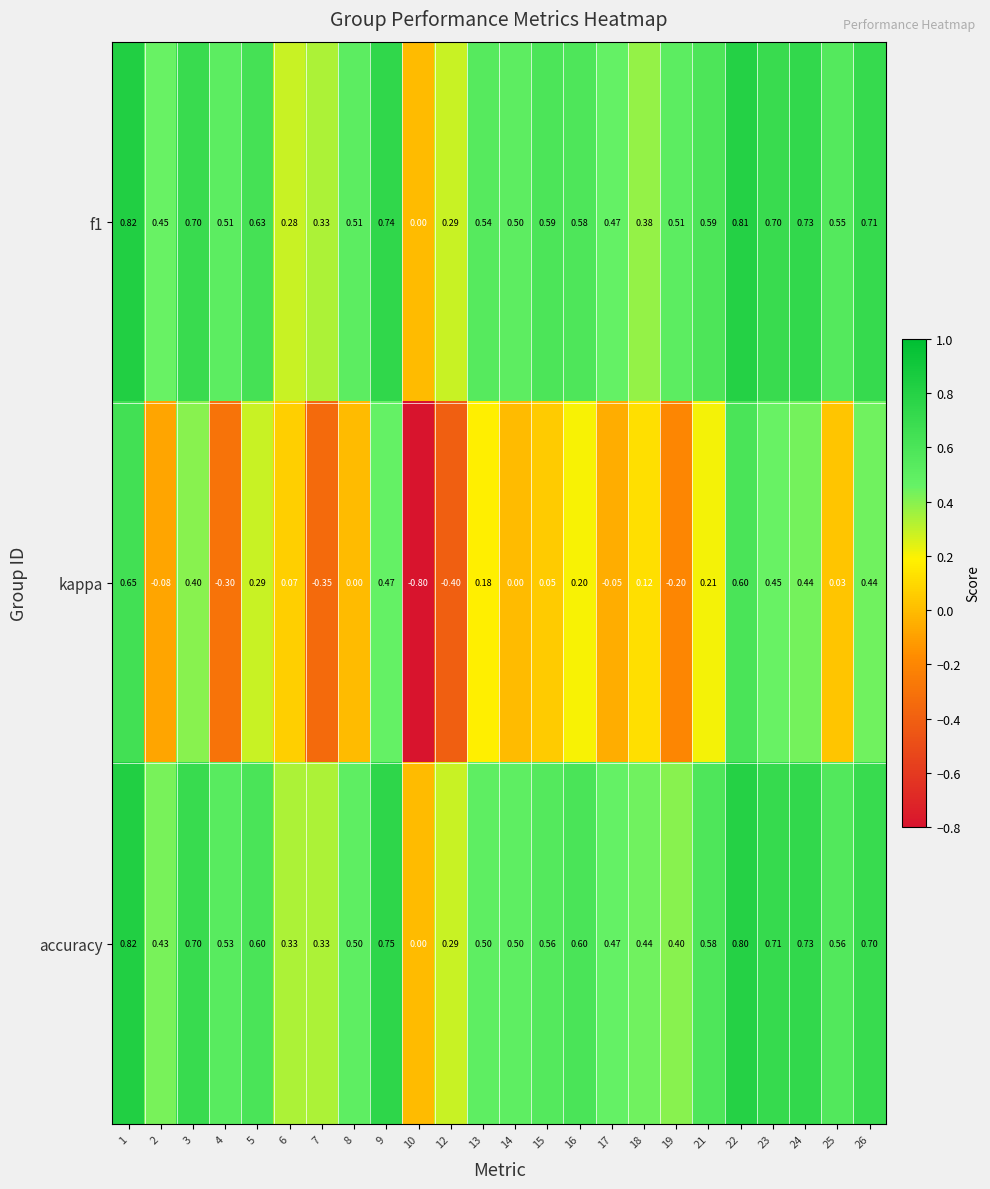

What is the minimum value shown in the chart?

-0.8